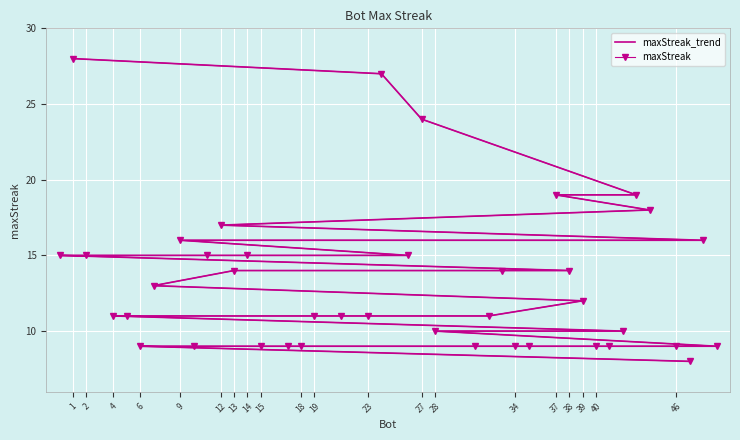

Is this an area chart (filled region under the line)?

No